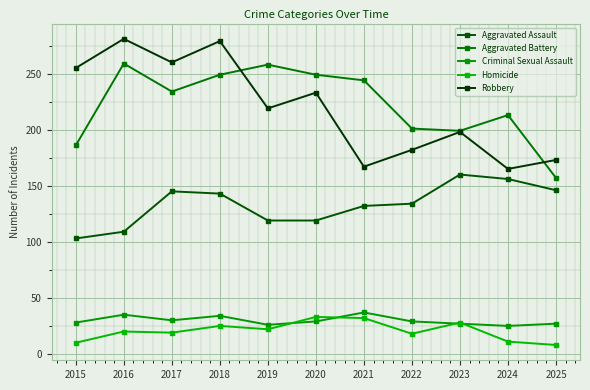

Reading left to right, what are all the values shown in this chart?

Aggravated Assault: 2015=103	2016=109	2017=145	2018=143	2019=119	2020=119	2021=132	2022=134	2023=160	2024=156	2025=146
Aggravated Battery: 2015=186	2016=259	2017=234	2018=249	2019=258	2020=249	2021=244	2022=201	2023=199	2024=213	2025=157
Criminal Sexual Assault: 2015=28	2016=35	2017=30	2018=34	2019=26	2020=29	2021=37	2022=29	2023=27	2024=25	2025=27
Homicide: 2015=10	2016=20	2017=19	2018=25	2019=22	2020=33	2021=32	2022=18	2023=28	2024=11	2025=8
Robbery: 2015=255	2016=281	2017=260	2018=279	2019=219	2020=233	2021=167	2022=182	2023=198	2024=165	2025=173